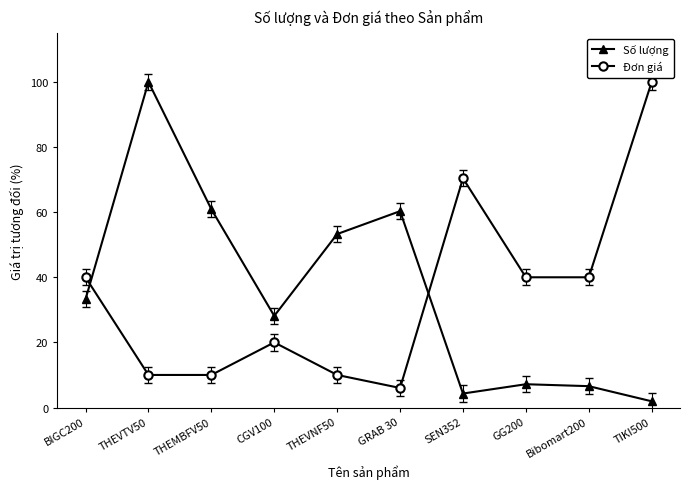

How many values in the Số lượng series exceed 33?

5